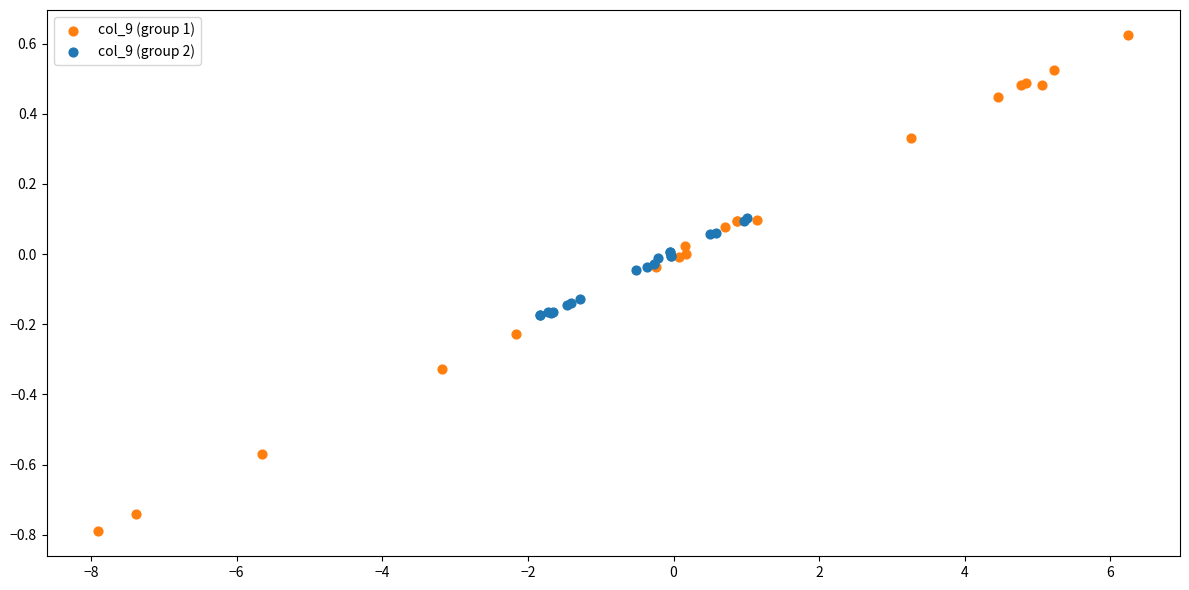

What are all the series names shown in the legend?

col_9 (group 1), col_9 (group 2)